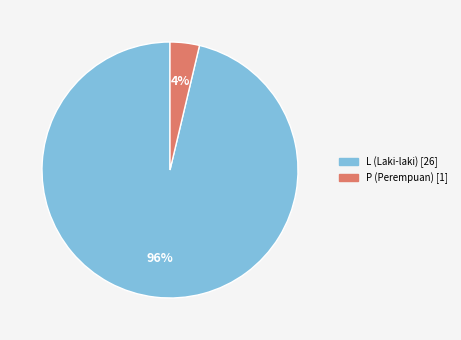

Which has a higher value, L or P?

L